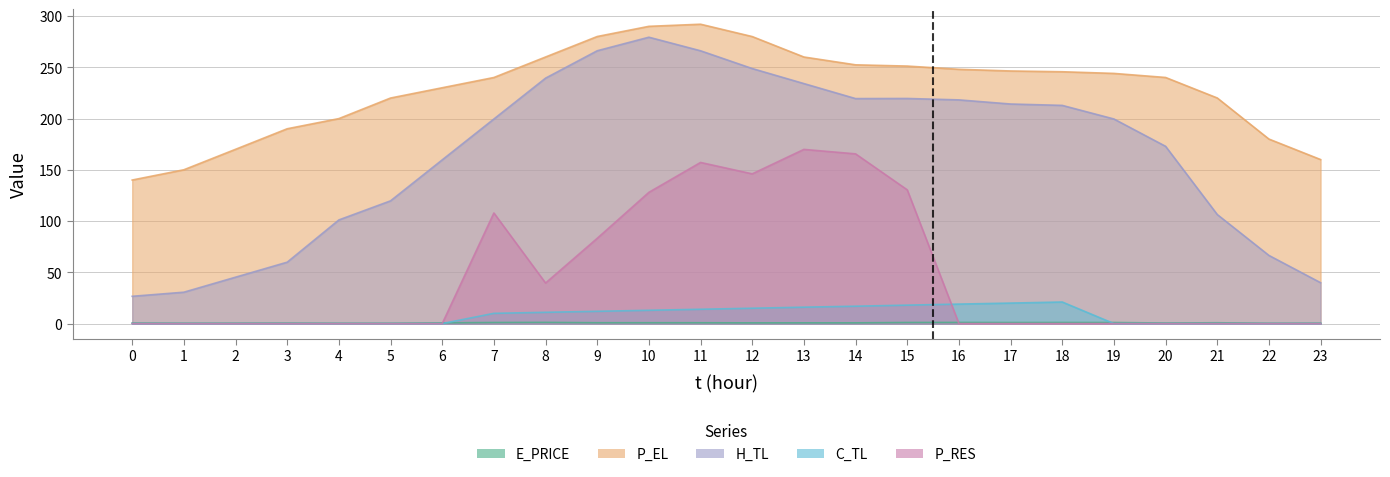

The value of P_EL at 4 is 199.9. True or false?

True